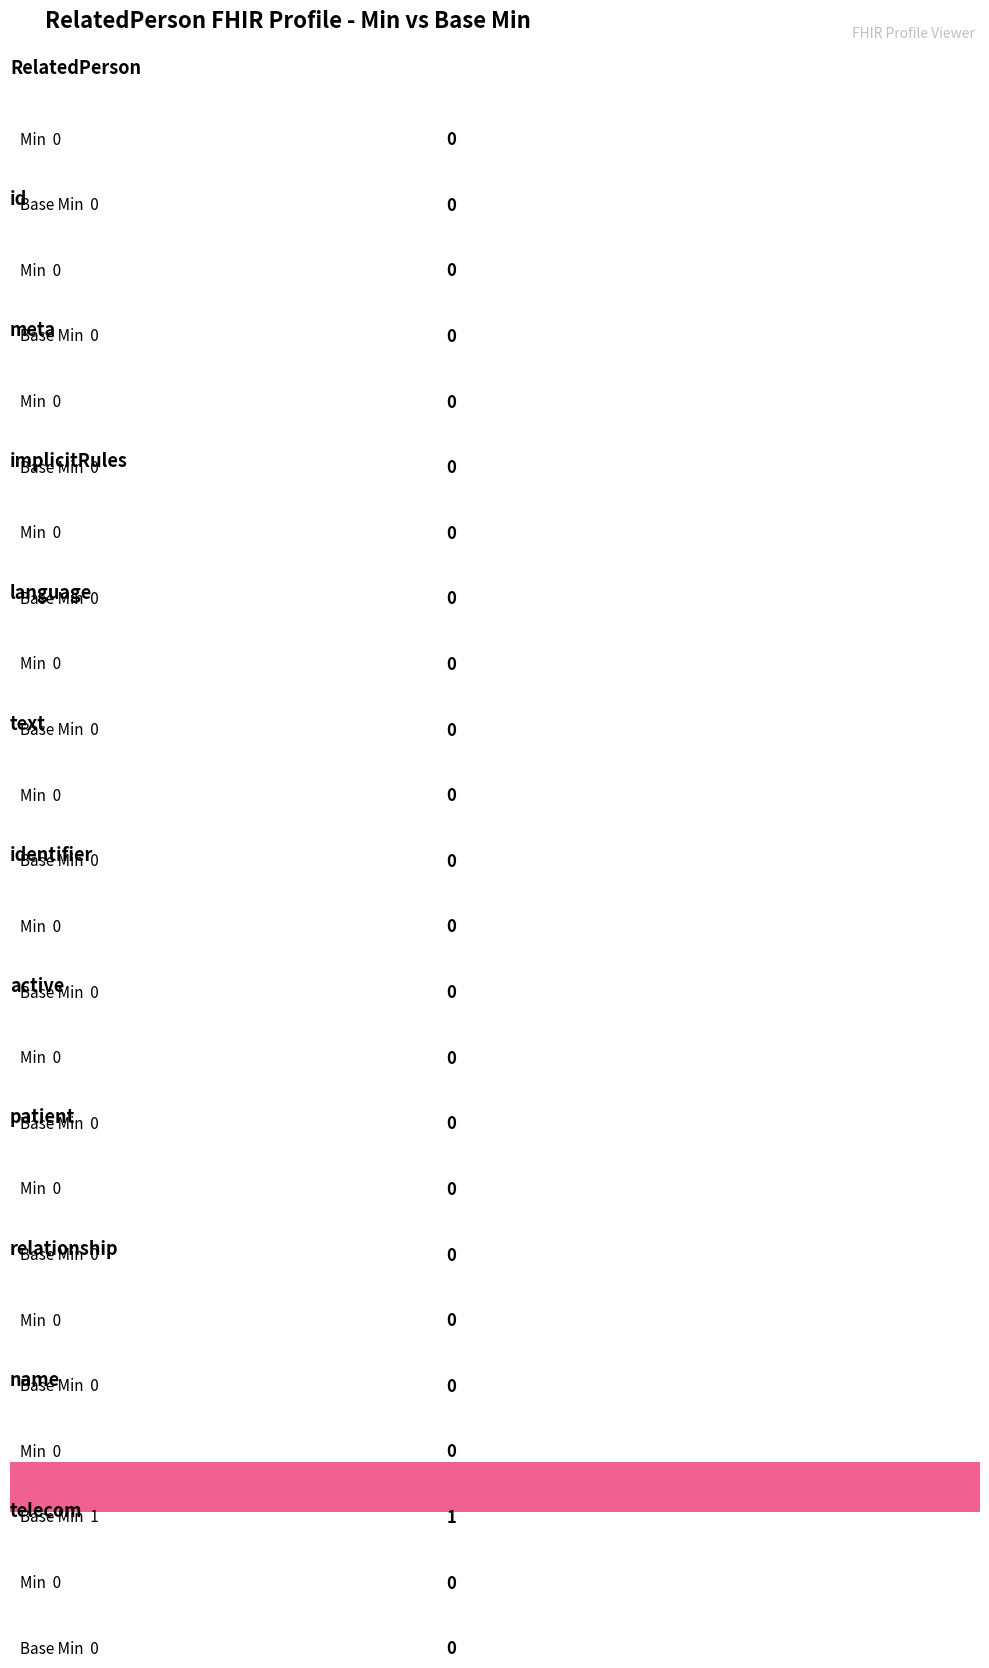

List the series in order of their overall mean, lowest first.

Min, Base Min